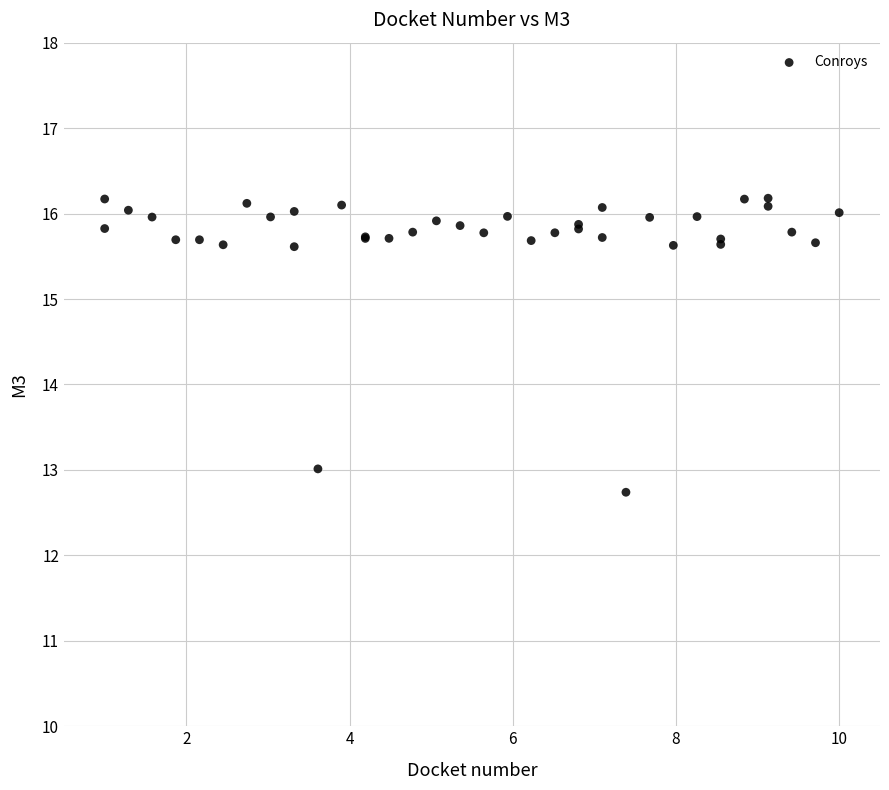

What Y value in the scatter plot is closest to 14?

13.0